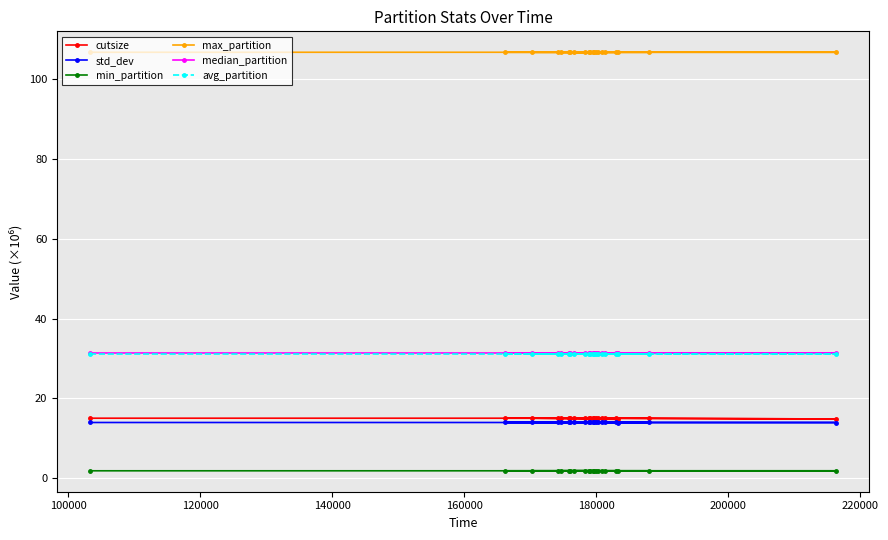

What is the value of the median_partition point at the 3rd from the left?

31.4